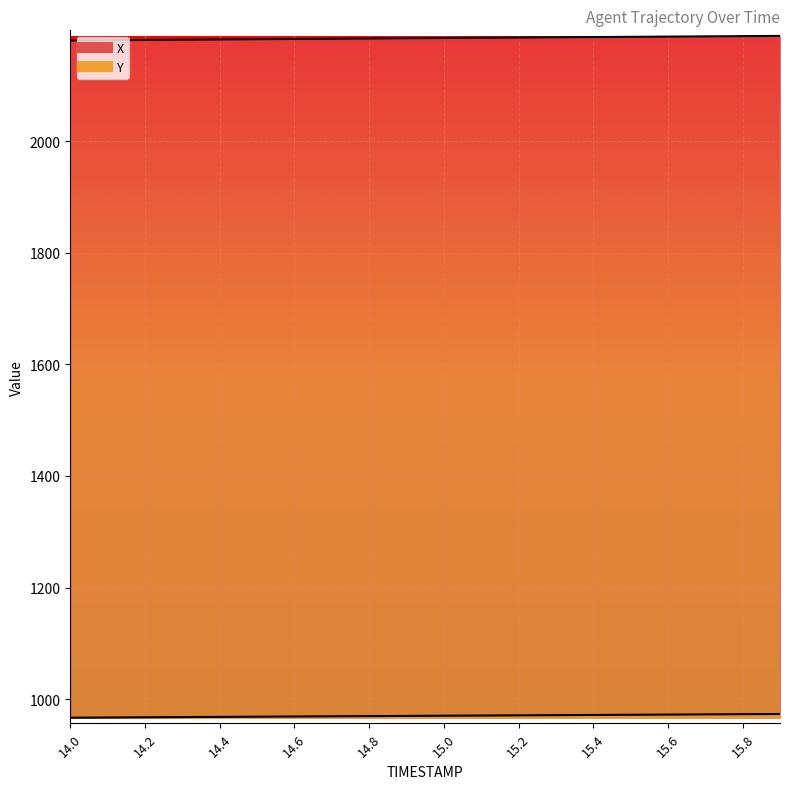

The X series shows 3908.2 at 14.9. True or false?

False